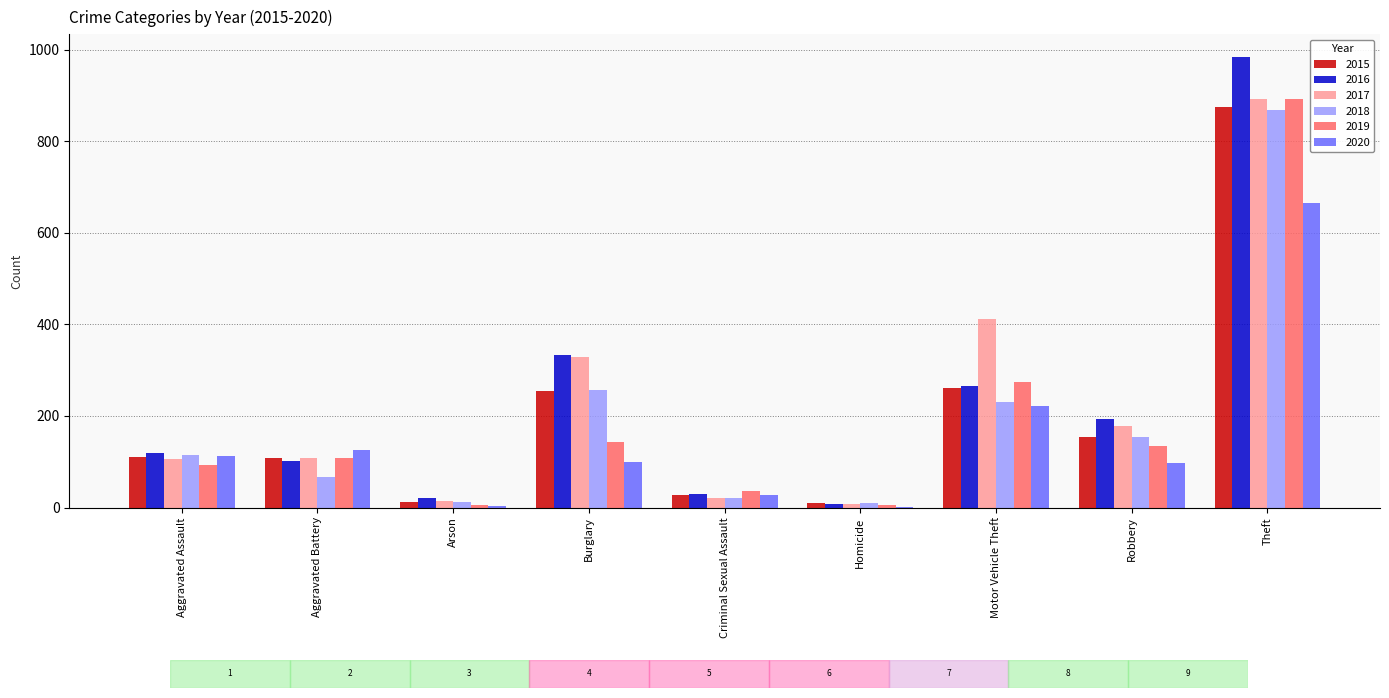

Are the bars grouped side by side (vs. stacked)?

Yes